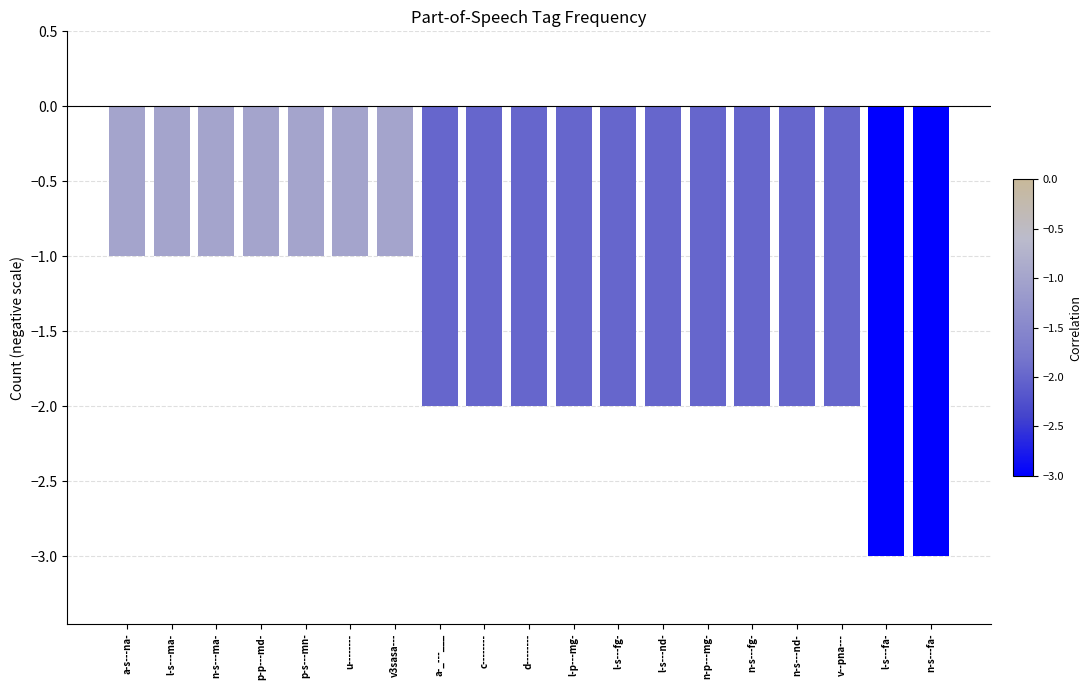

What is the minimum value shown in the chart?

-3